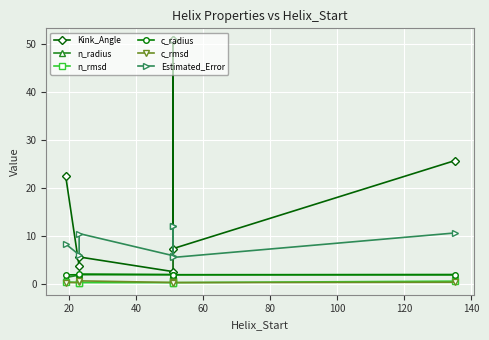

What are all the series names shown in the legend?

Kink_Angle, n_radius, n_rmsd, c_radius, c_rmsd, Estimated_Error